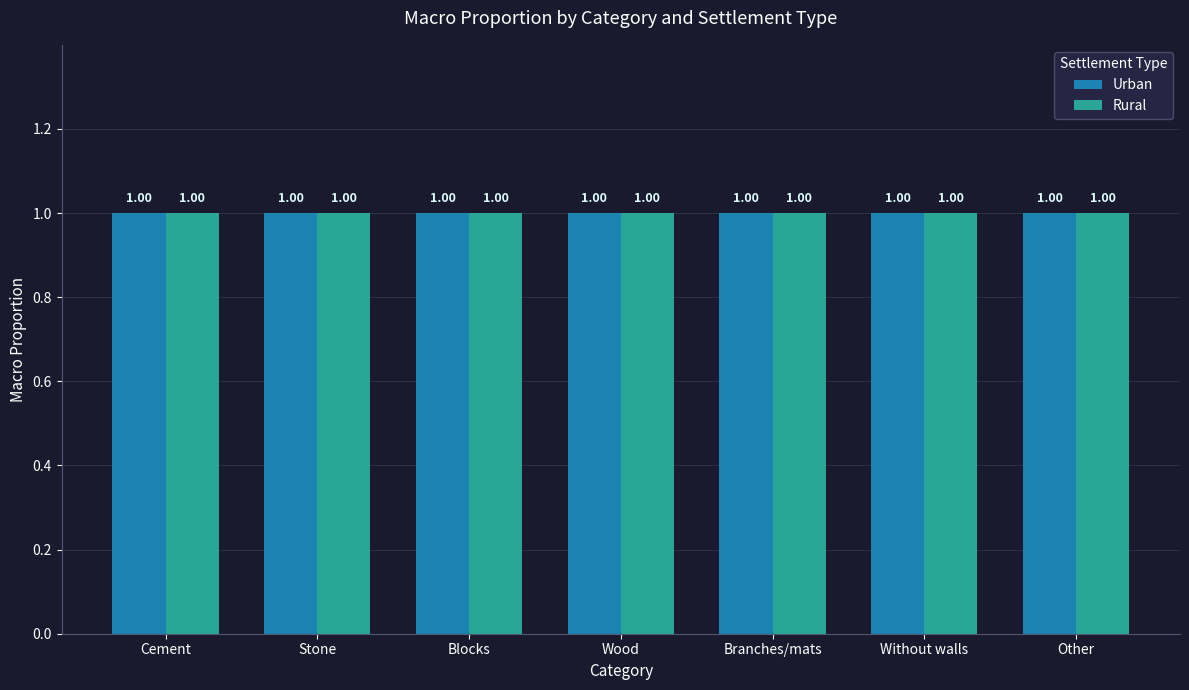

At which category is the sum across all series the highest?

Stone